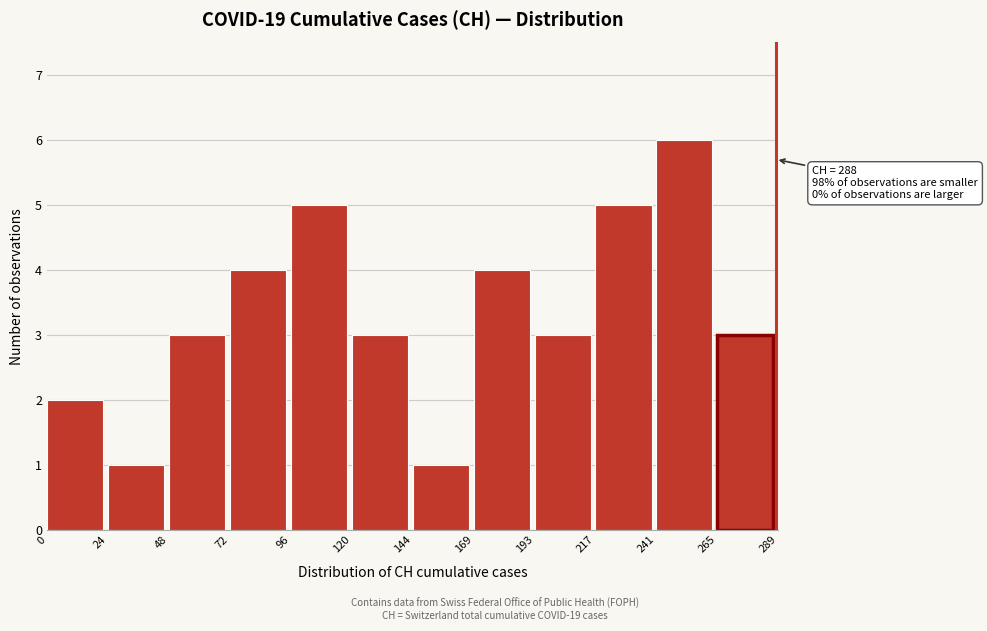

Which range on the x-axis has the tallest bar?

241 to 265